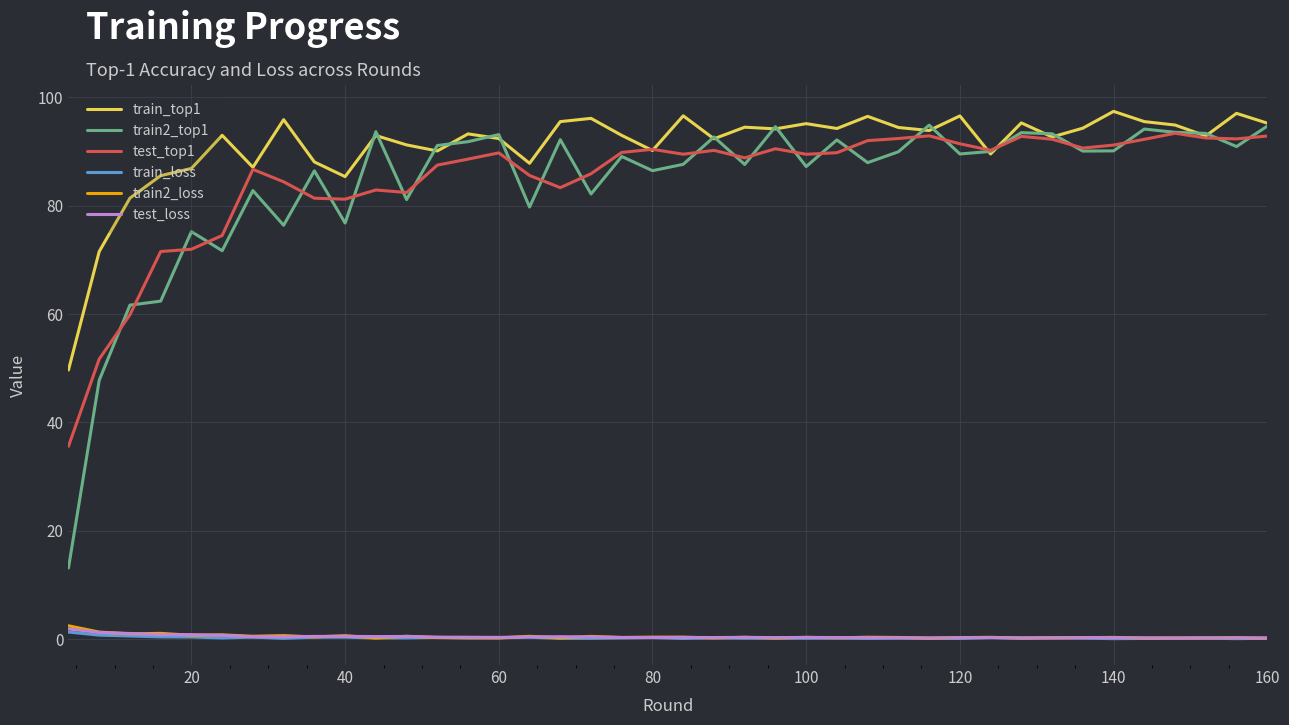

Does the chart have visible grid lines?

Yes